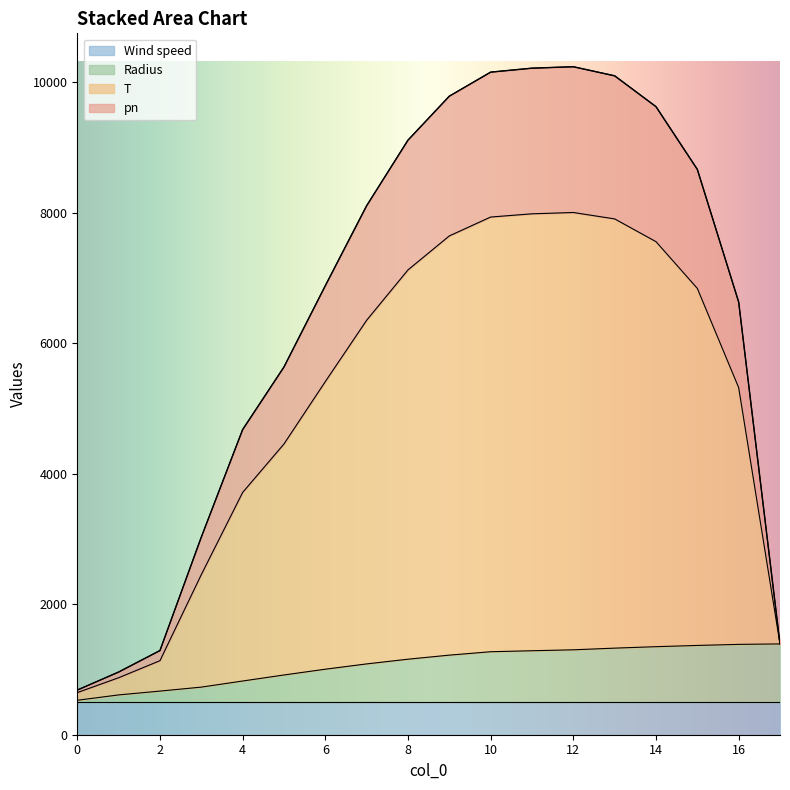

What is the lowest value of the Wind speed series?

500.0